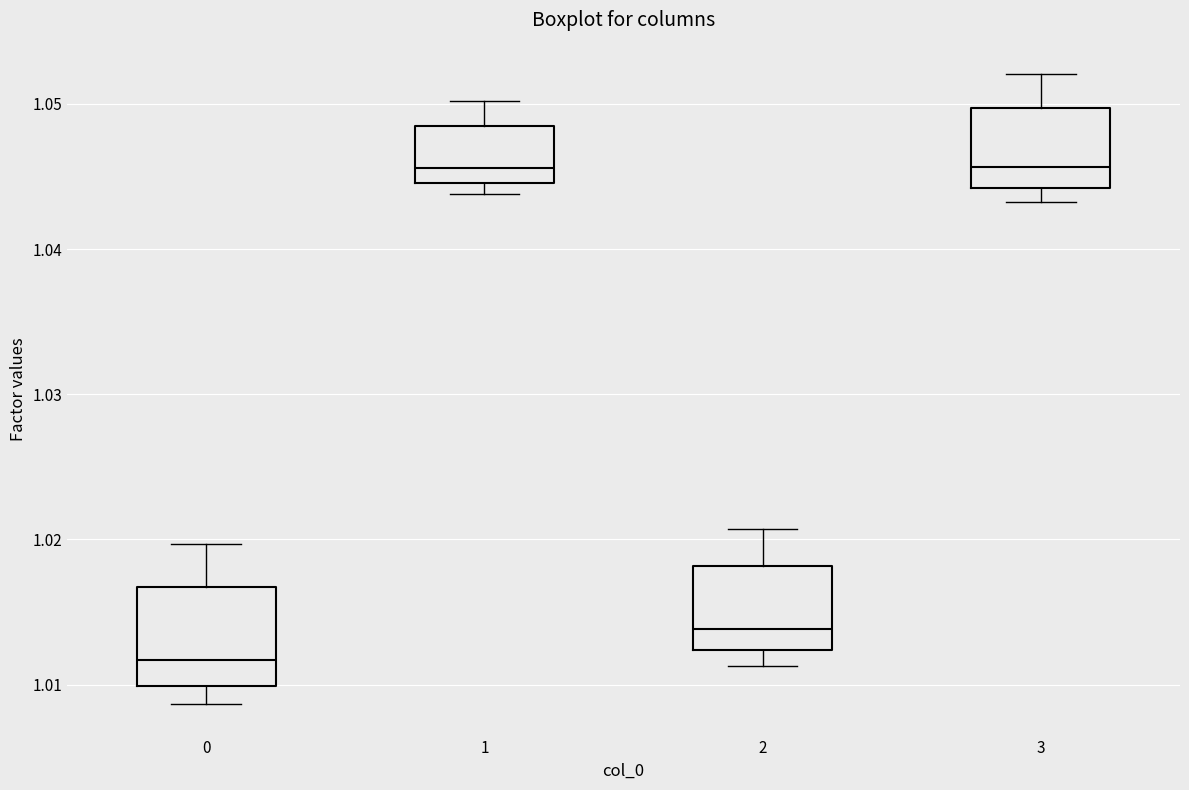

Where is the upper edge of the box at x = 2 on the y-axis? The values are not printed on the chart, so give them approximately, as read against the axis.

1.018